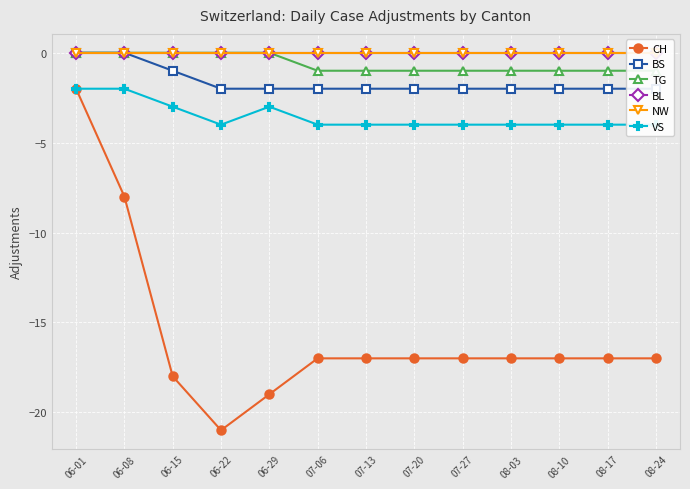

Between 07-20 and 06-29, which is larger?

07-20